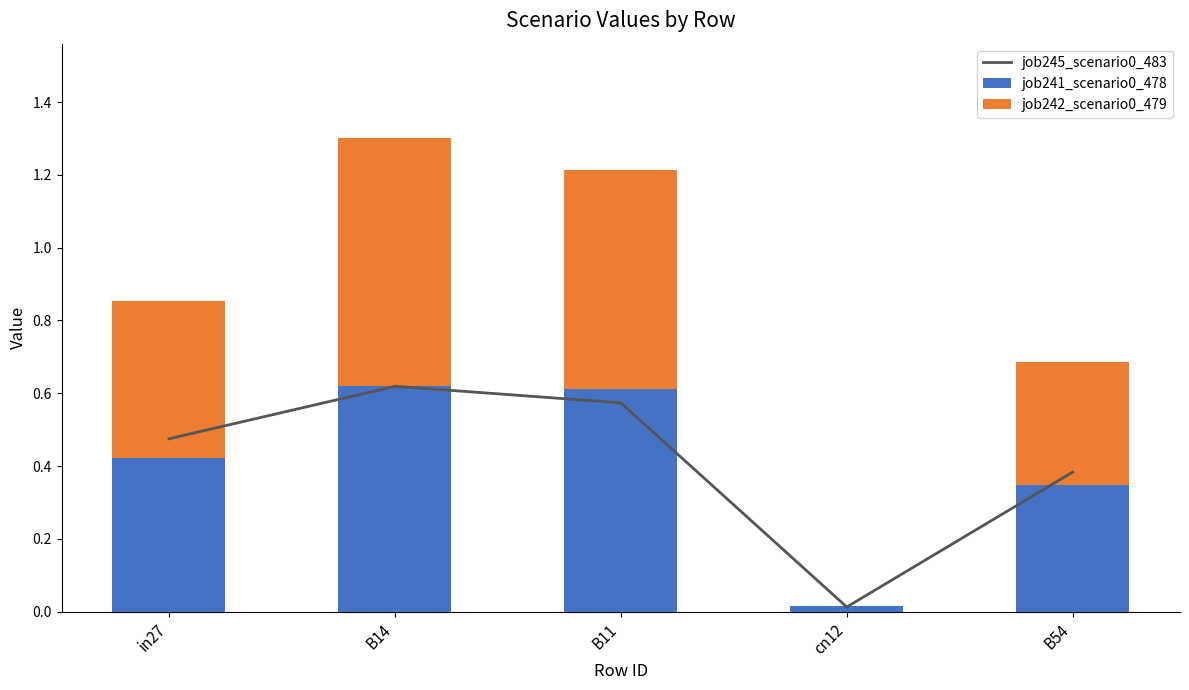

At how many categories does at least one series exceed 0?

5